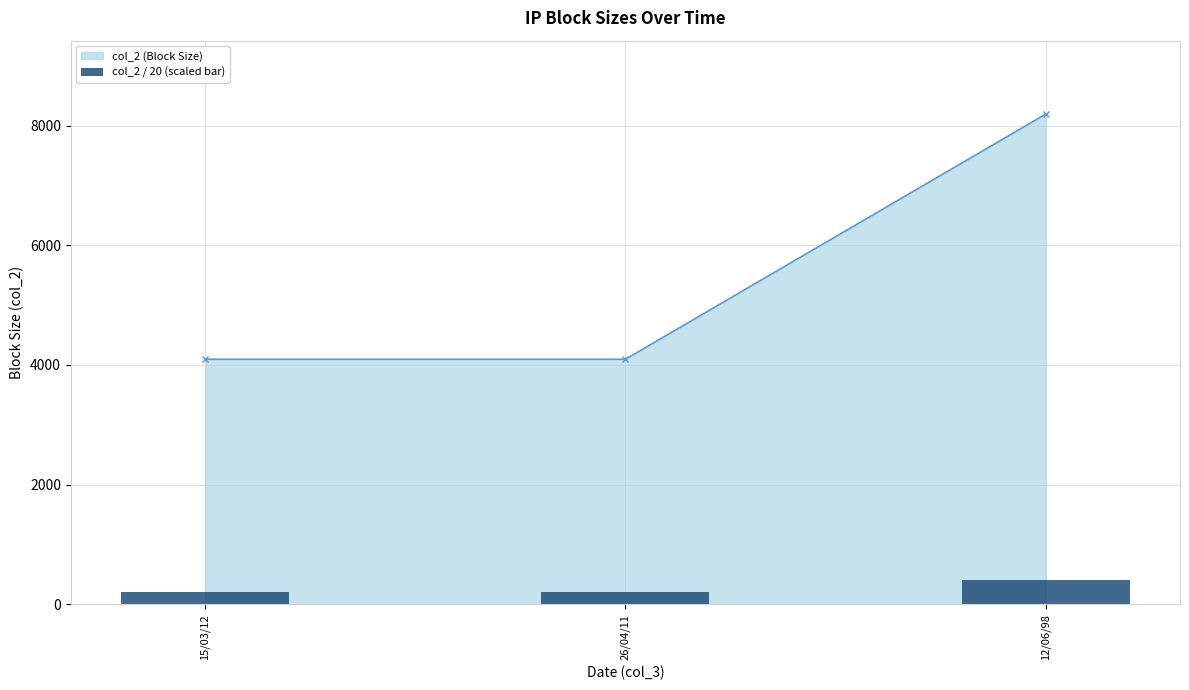

Between 12/06/98 and 15/03/12, which is larger?

12/06/98